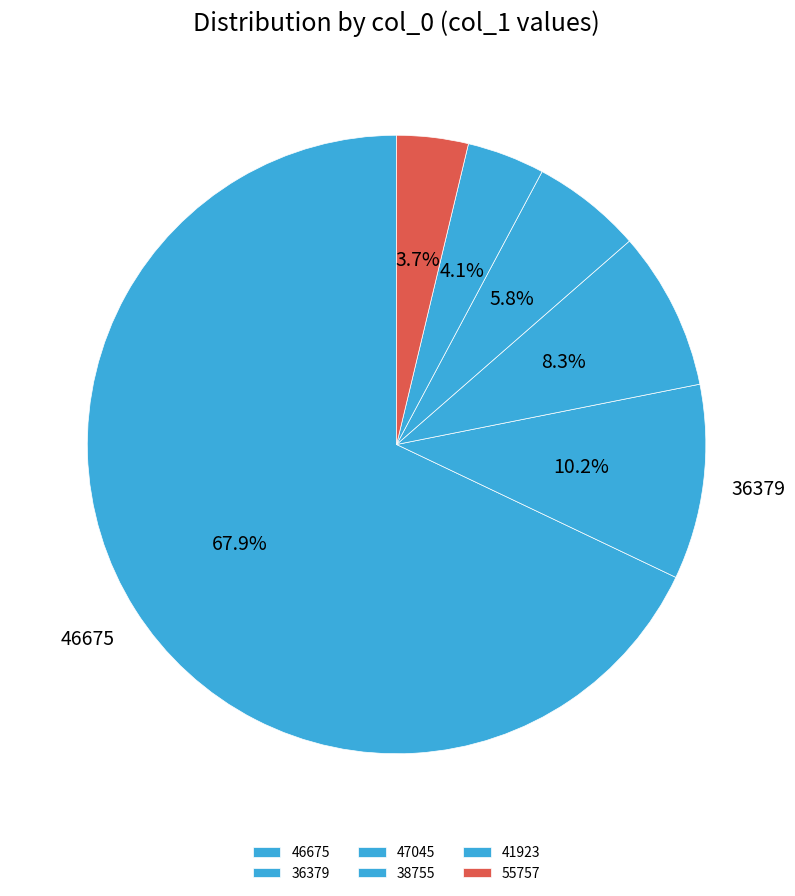

To the nearest percent, what is the difference between the 38755 and 46675 slice percentages?

62%